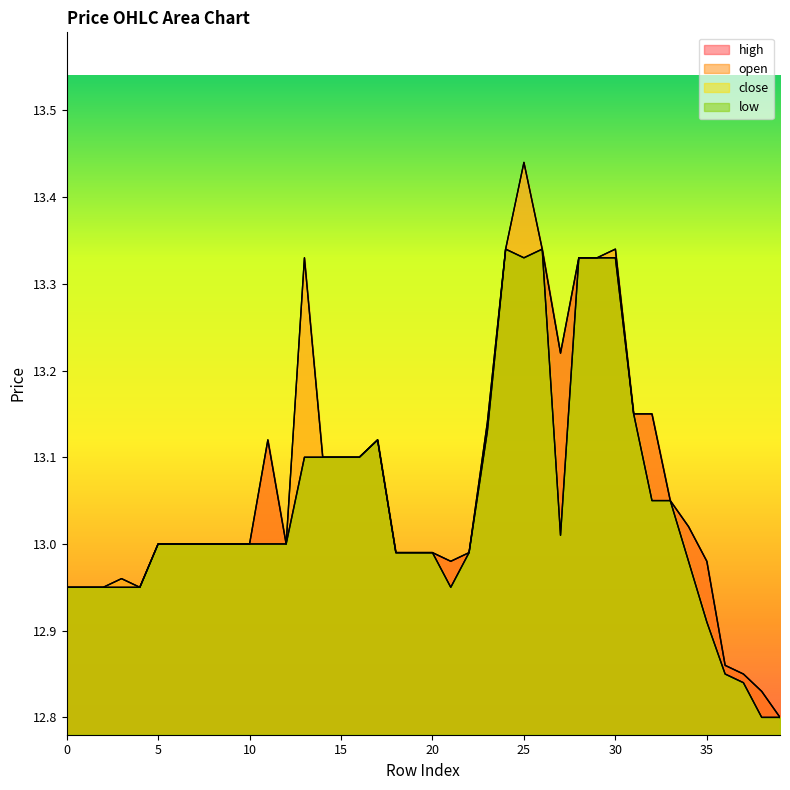

The low series shows 13.3 at 28. True or false?

True